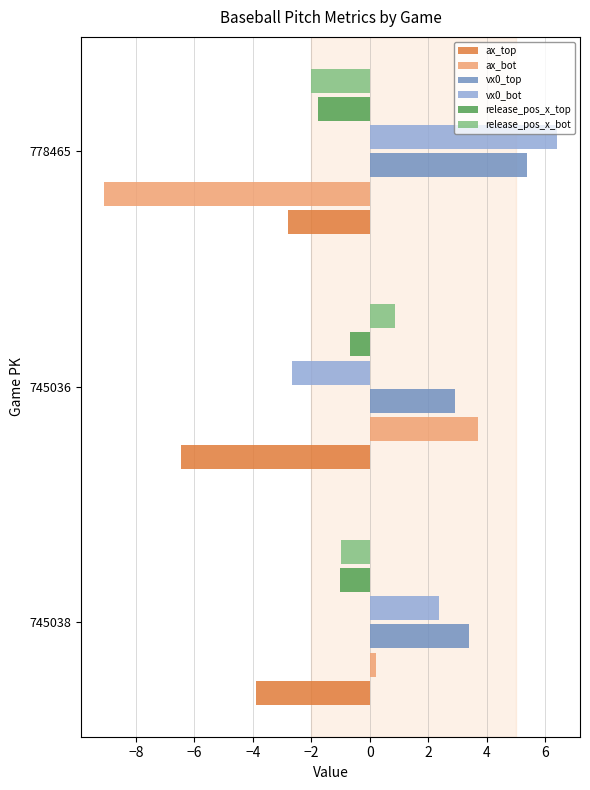

Rank the series by their maximum value, from highest to lowest.

vx0_bot, vx0_top, ax_bot, release_pos_x_bot, release_pos_x_top, ax_top